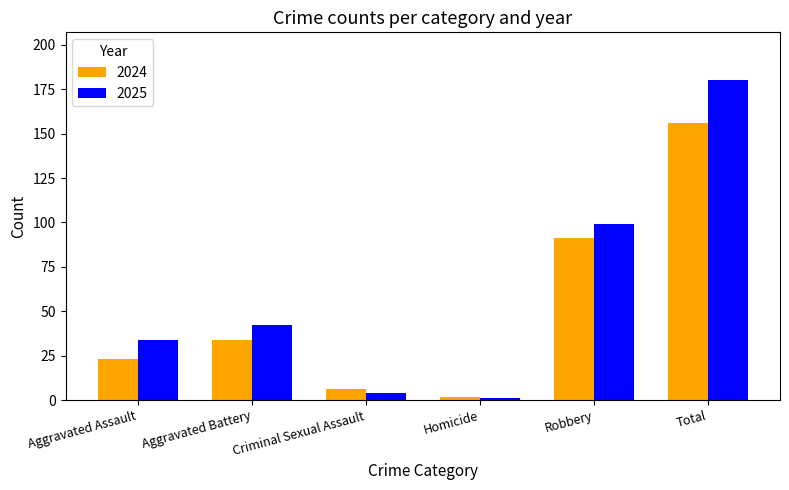

At which category is the sum across all series the highest?

Total